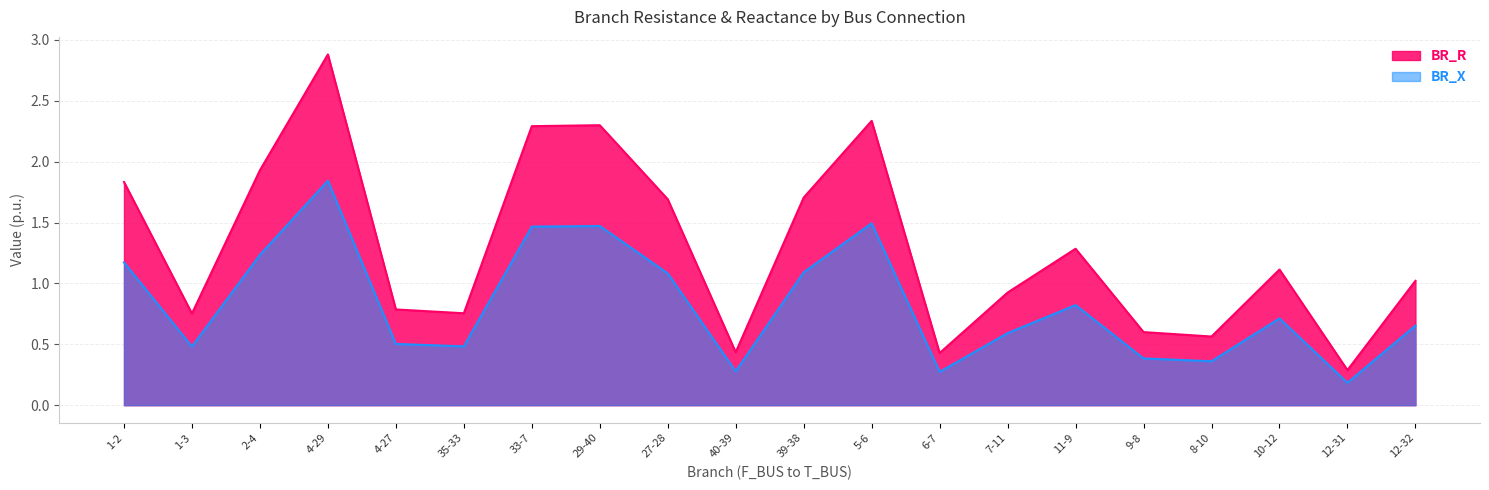

The value of BR_R at 12-32 is 1.0. True or false?

True